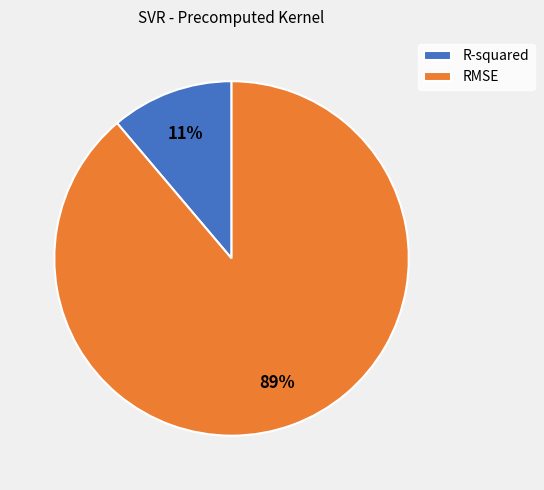

The R-squared slice represents 11% of the pie. True or false?

True